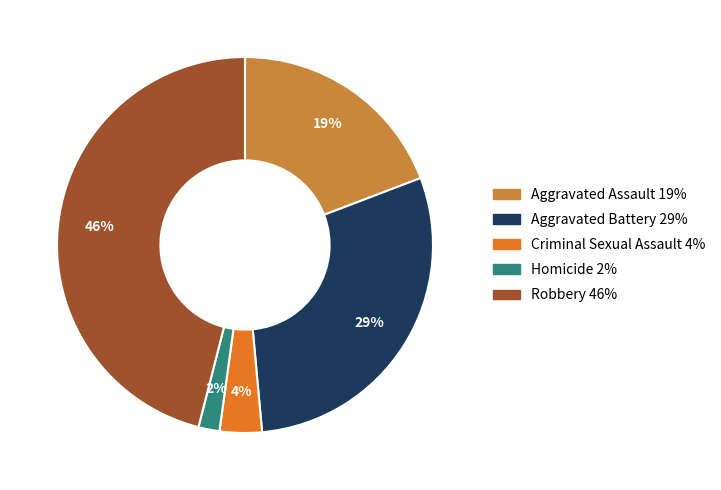

Count the number of slices in the pie.

5